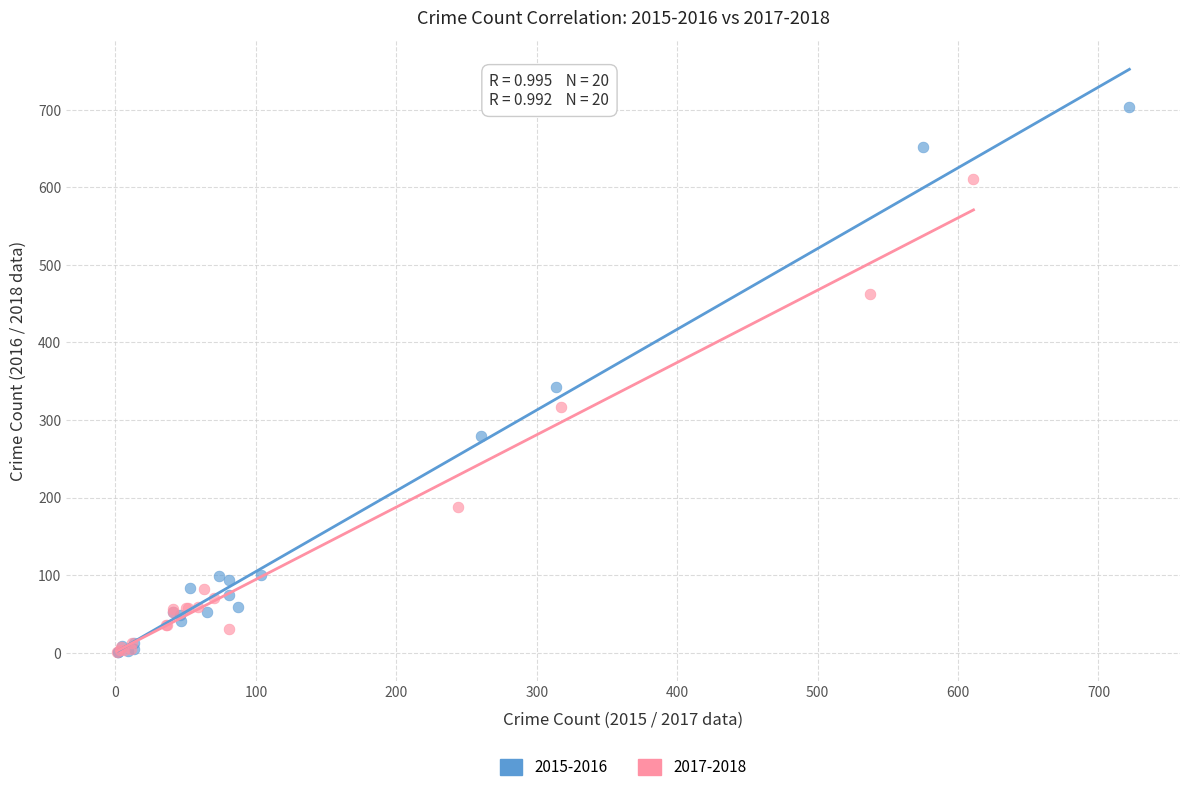

What are all the series names shown in the legend?

2015-2016, 2017-2018